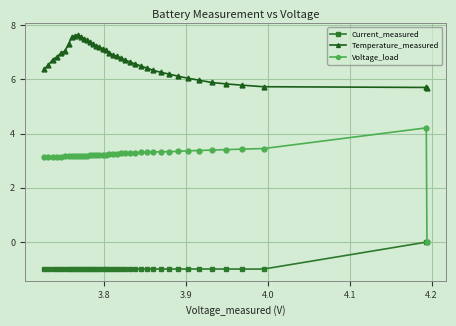

What is the highest value of the Voltage_load series?

4.2